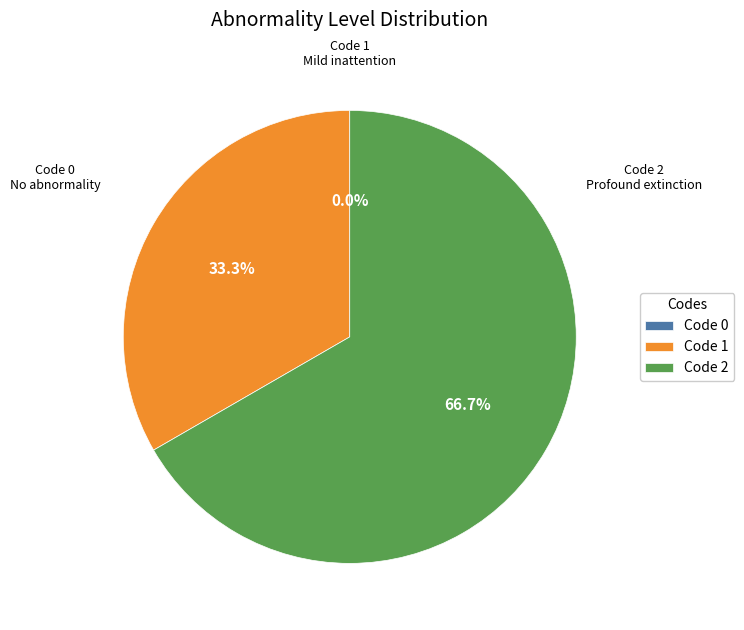

What is the change in value from 0 to 2?

+2